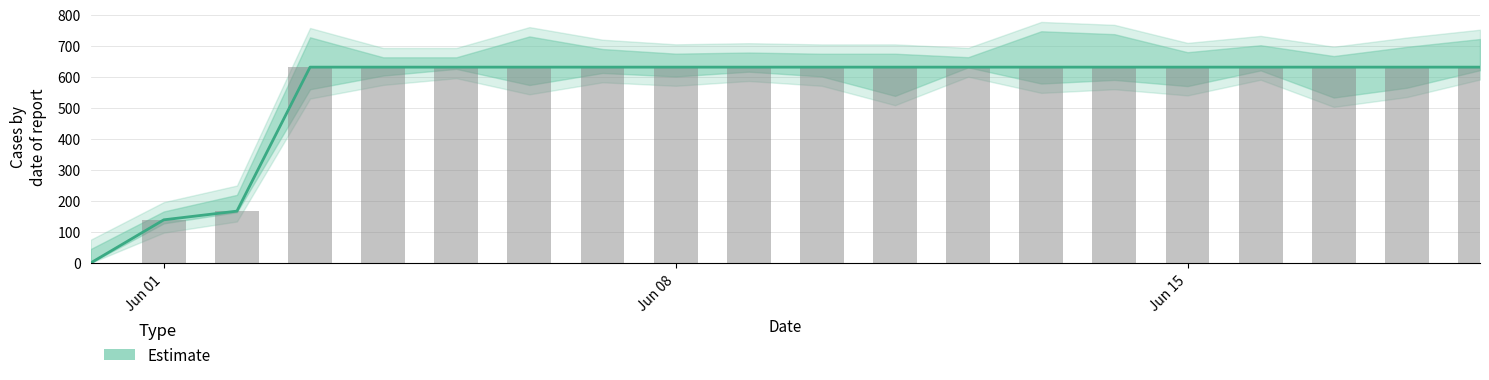

Reading left to right, list all the values displayed in this chart.

0	139	167	631	631	631	631	631	631	631	631	631	631	631	631	631	631	631	631	631